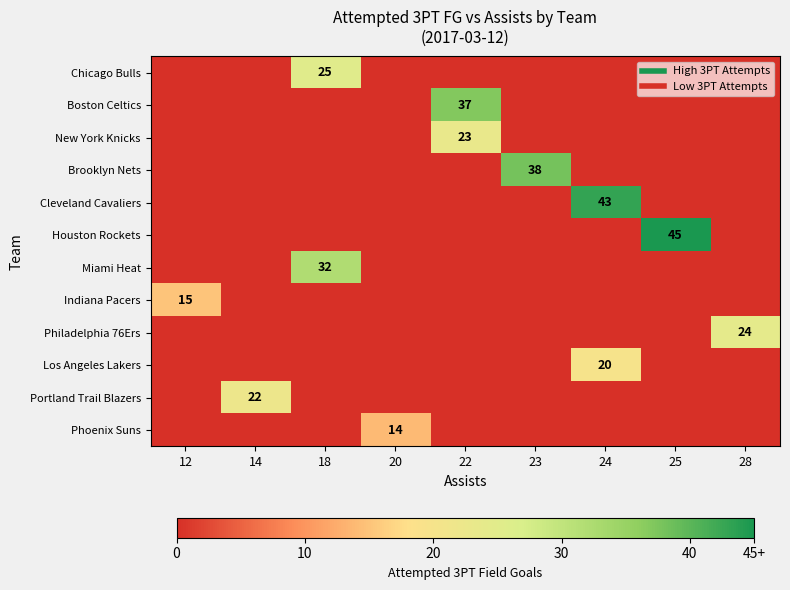

What is the sum of all Miami Heat values?

32